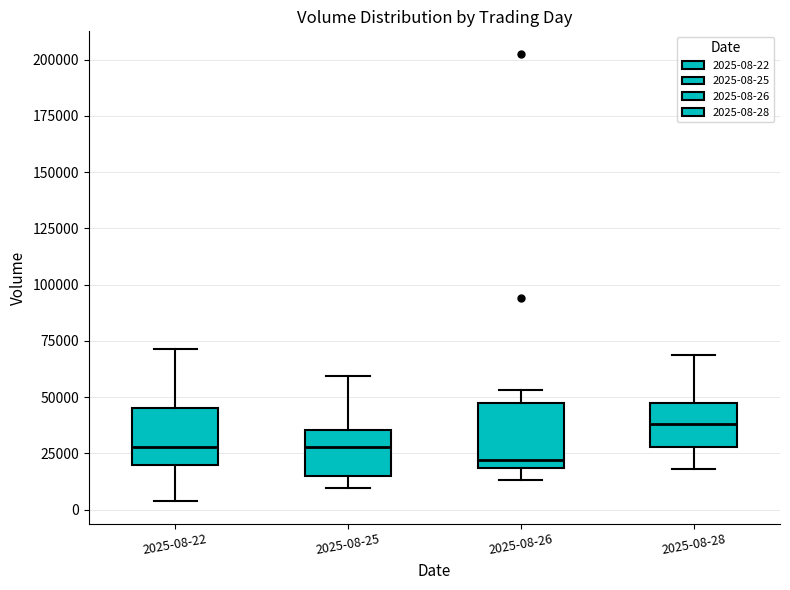

Reading left to right, read every box against the y-axis: the position of its median line, the range the box covers, and the ends of its whiskers. The values are not printed on the chart, so give them approximately, as read against the axis.

2025-08-22: median 30000, box 20000 to 45000, whiskers 5000 to 70000
2025-08-25: median 30000, box 15000 to 35000, whiskers 10000 to 60000
2025-08-26: median 20000 (just above the box's lower edge), box 20000 to 45000, whiskers 15000 to 55000
2025-08-28: median 40000, box 30000 to 50000, whiskers 20000 to 70000